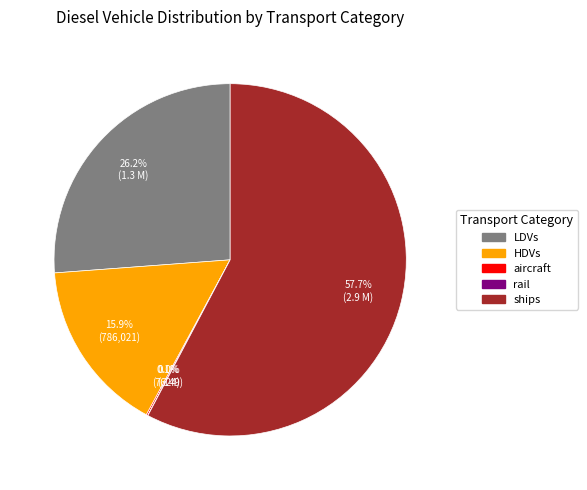

Does any single category account for the majority?

Yes